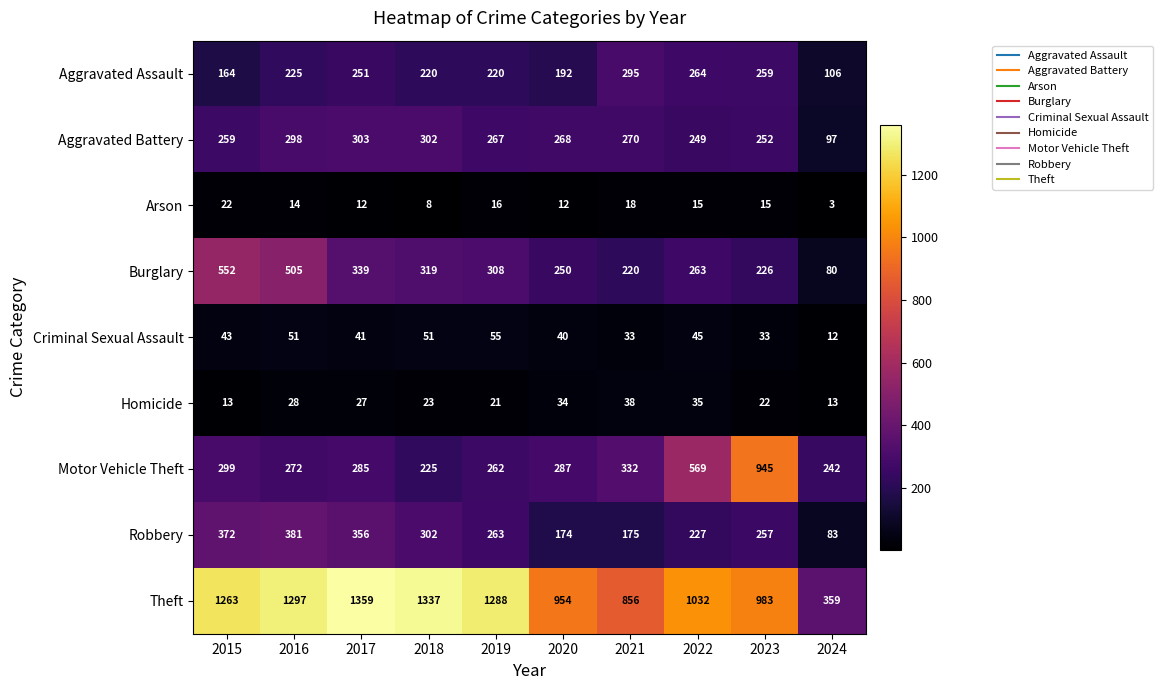

At which category is the sum across all series the highest?

2016